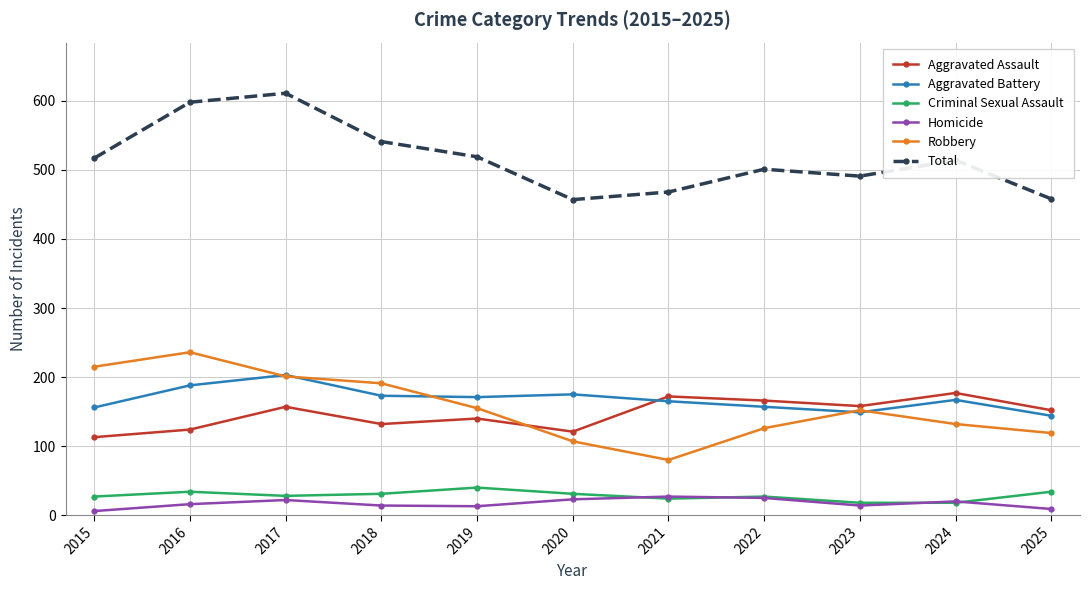

Which category has the highest value across all series?

2017